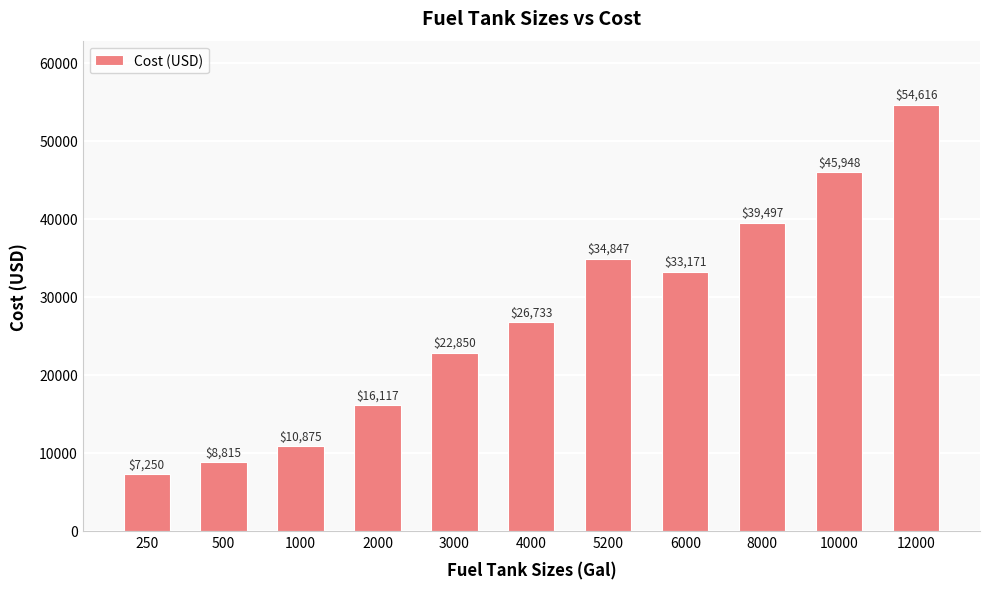

Which has a higher value, 250 or 10000?

10000